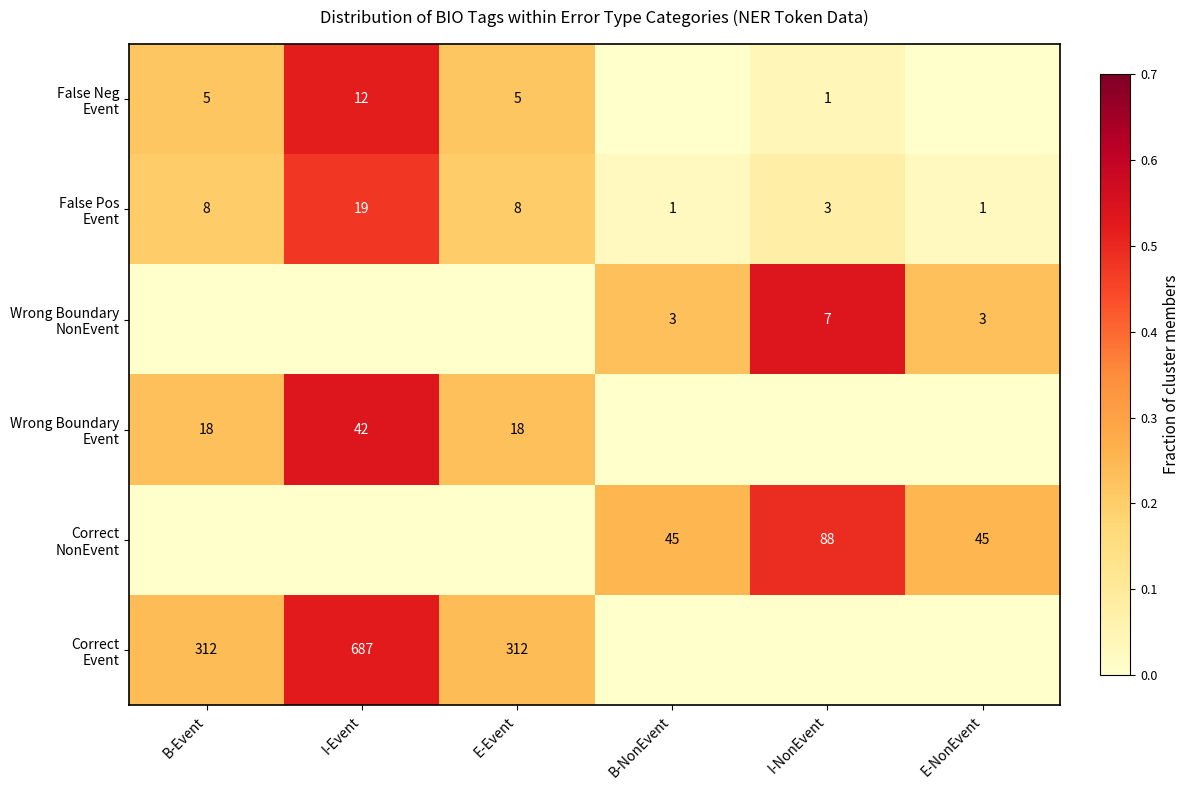

List the labels in order of Wrong Boundary Event value, largest first.

I-Event, B-Event, E-Event, B-NonEvent, I-NonEvent, E-NonEvent